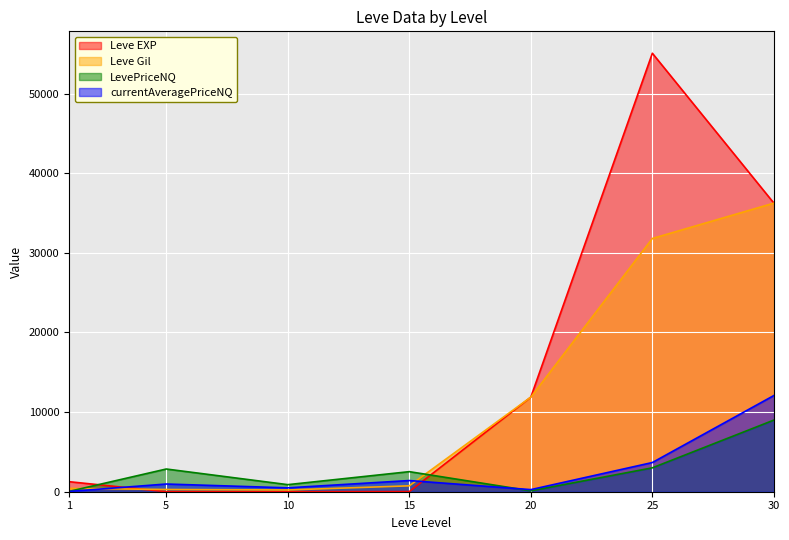

Which series ends up on top after the final intersection of LevePriceNQ and currentAveragePriceNQ?

currentAveragePriceNQ